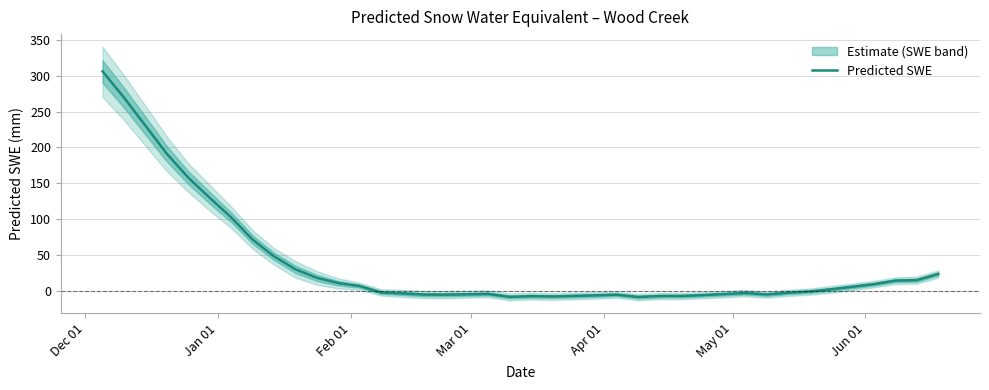

What is the minimum value for Predicted SWE?

-7.9